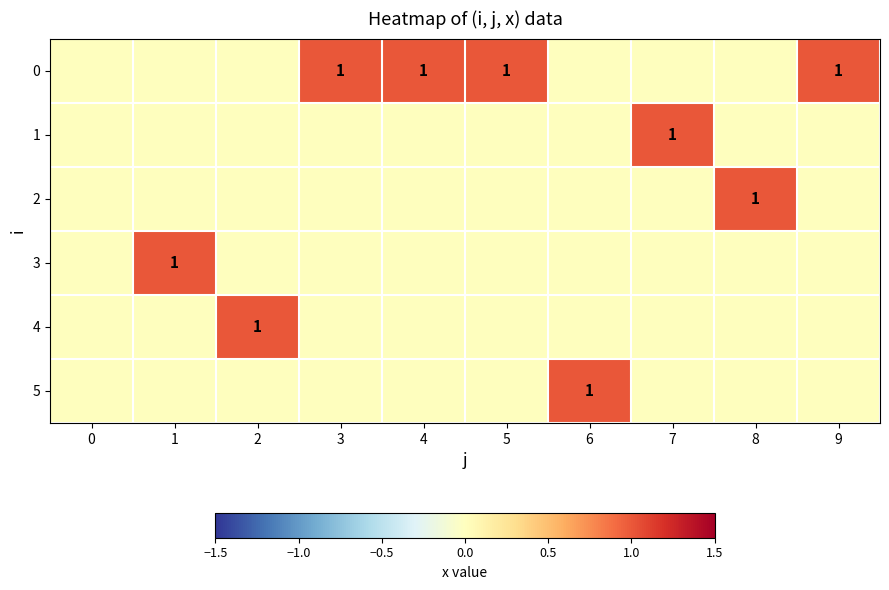

What is the difference between the highest and lowest values at 6?

1